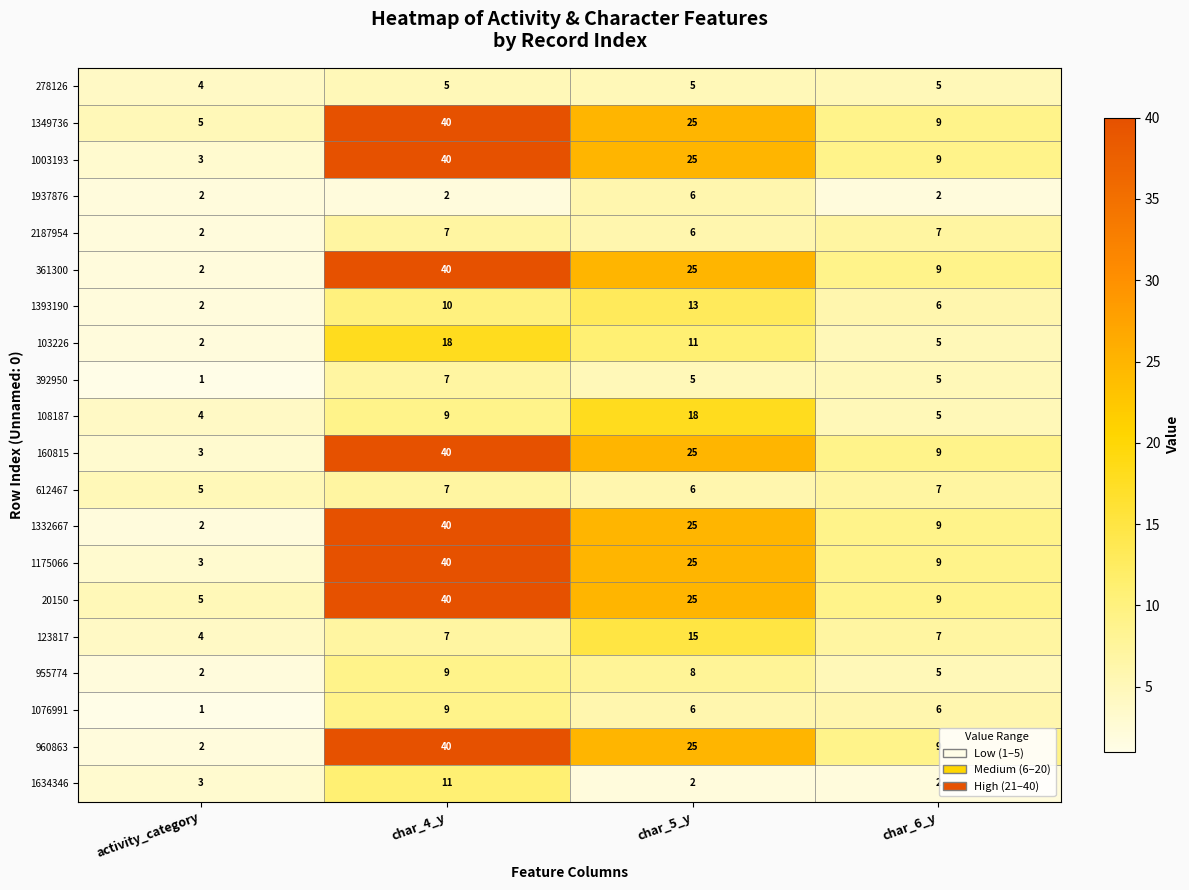

The value of 1332667 at char_6_y is 5. True or false?

False